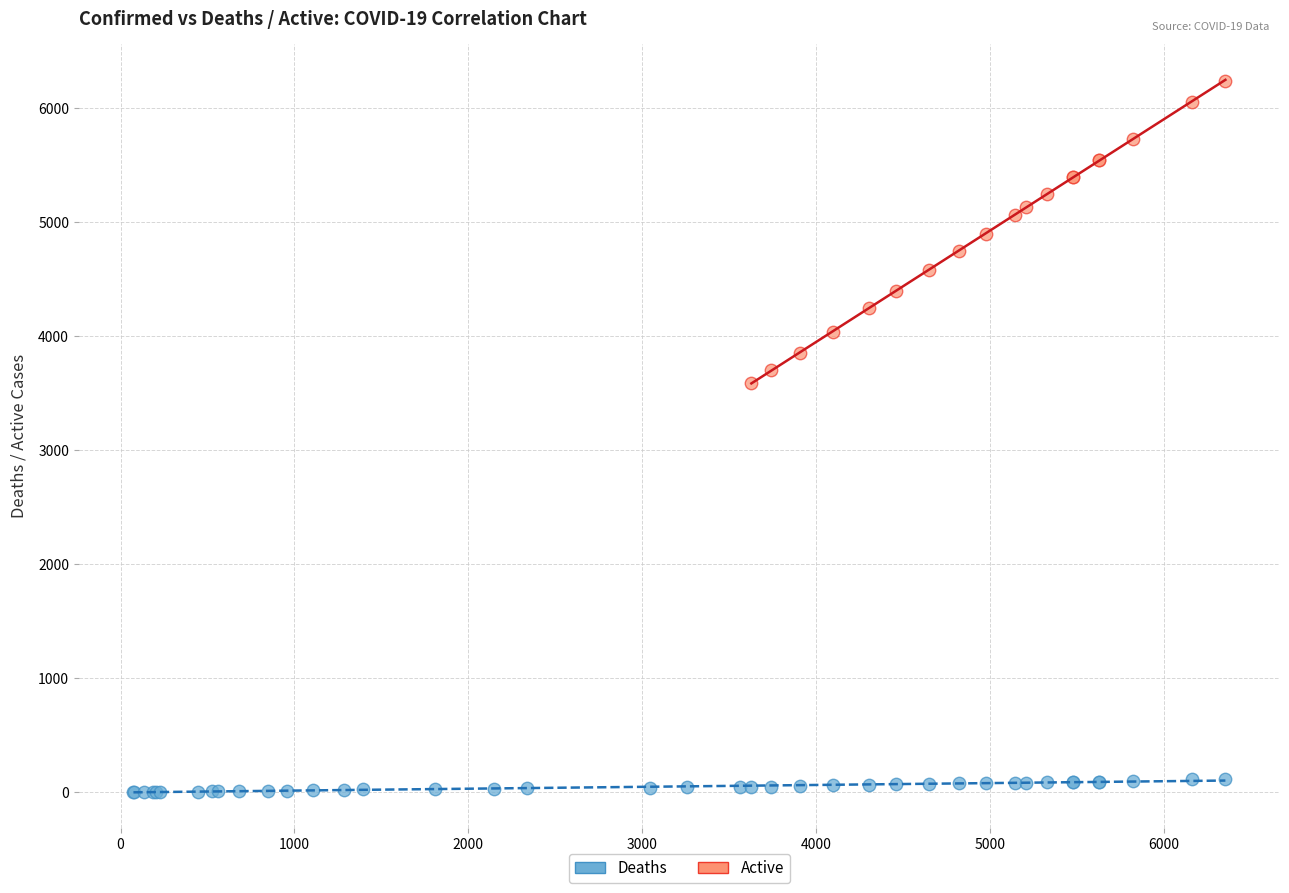

What are all the series names shown in the legend?

Deaths, Active